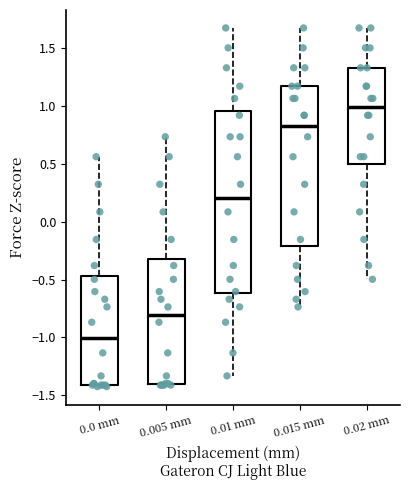

Where does the median line of the box for 0.005 mm sit on the y-axis? The values are not printed on the chart, so give them approximately, as read against the axis.

-0.80